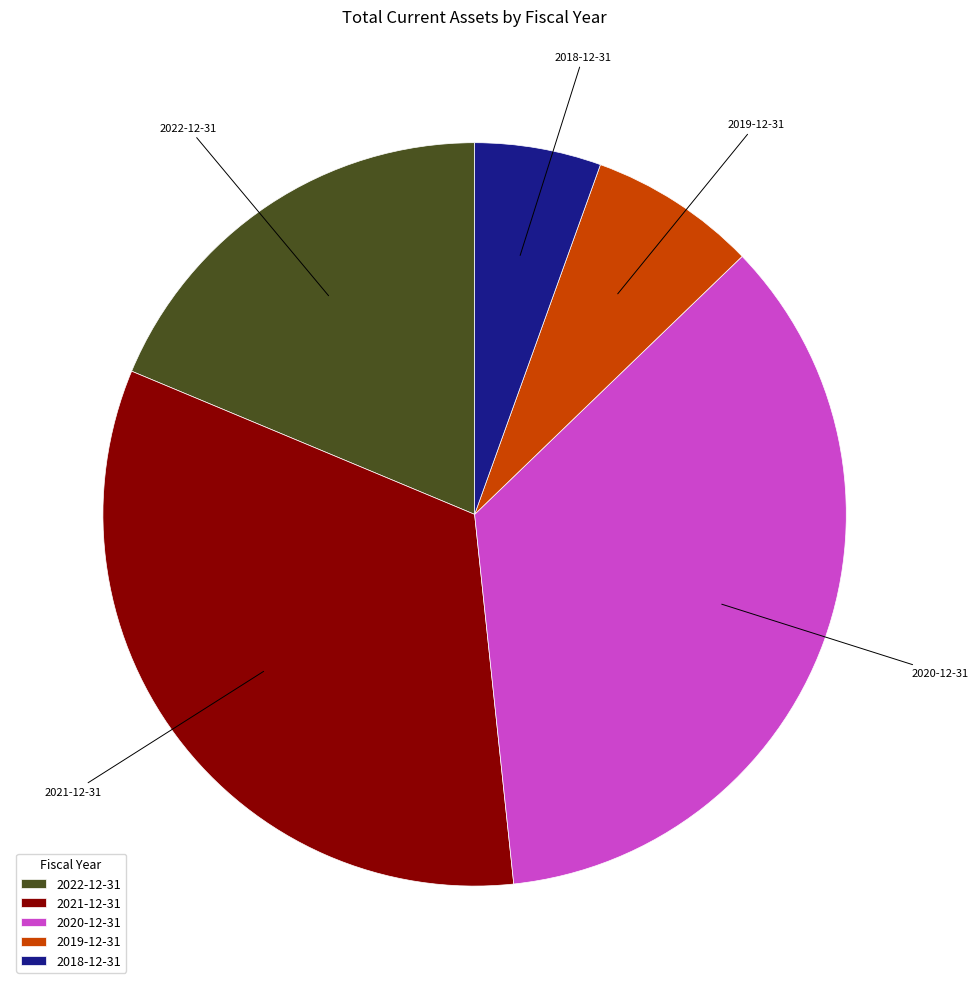

What is the ratio of the value at 2020-12-31 to the value at 2021-12-31?

1.1